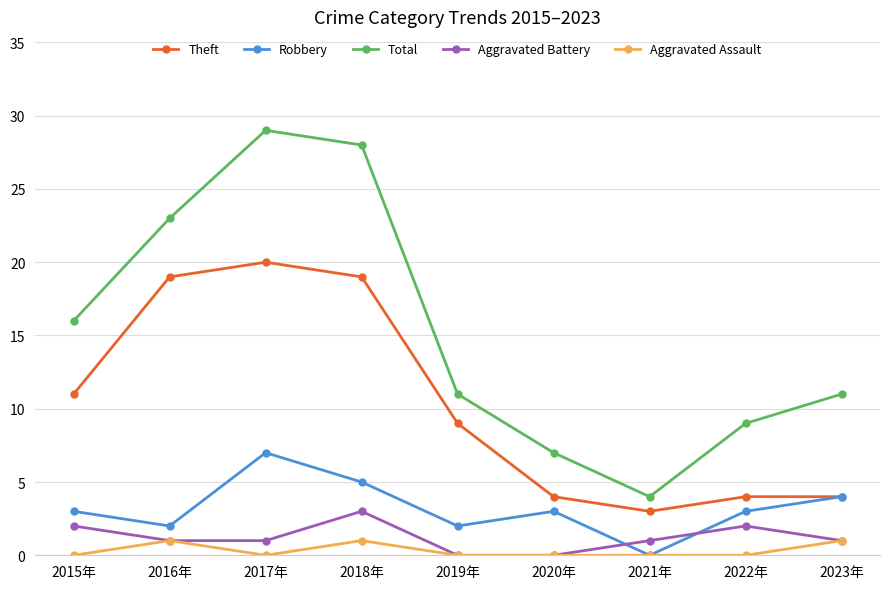

What is the lowest value of the Theft series?

3